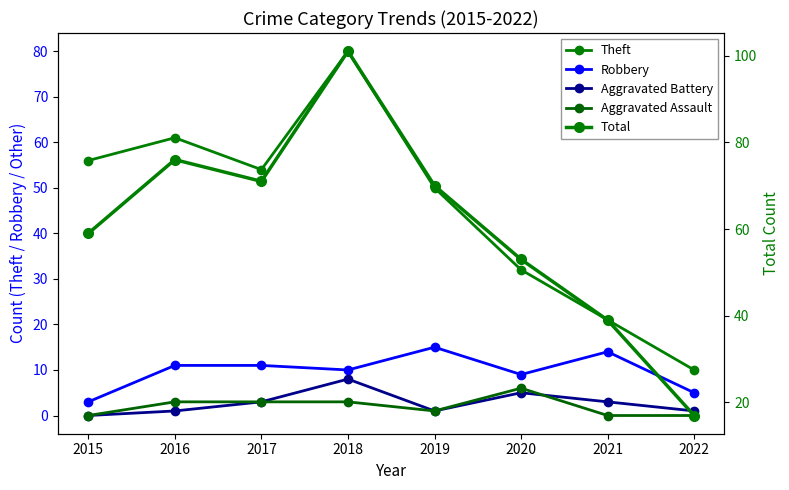

What is the total value across all series at 2022?

33